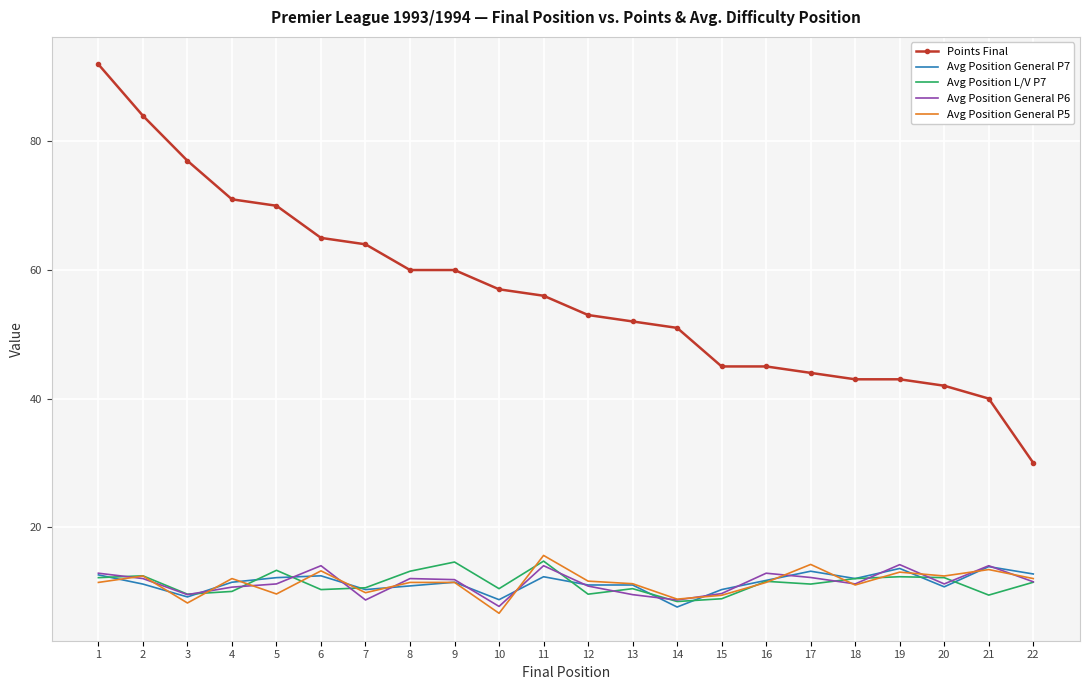

The value of Points Final at 18 is 27.2. True or false?

False